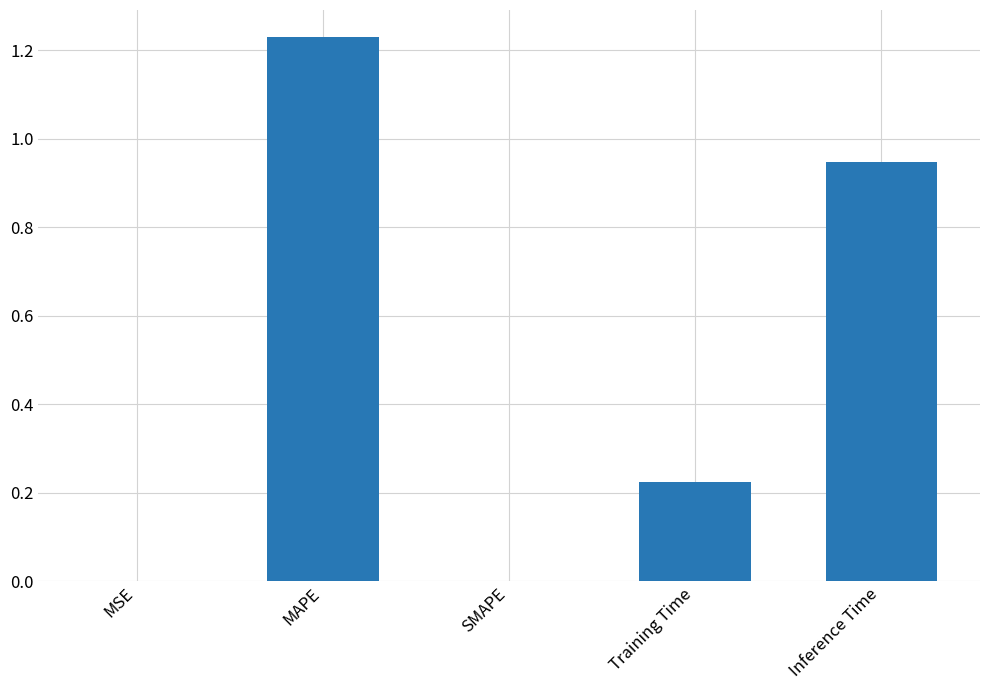

What is the change in value from Training Time to Inference Time?

+0.7